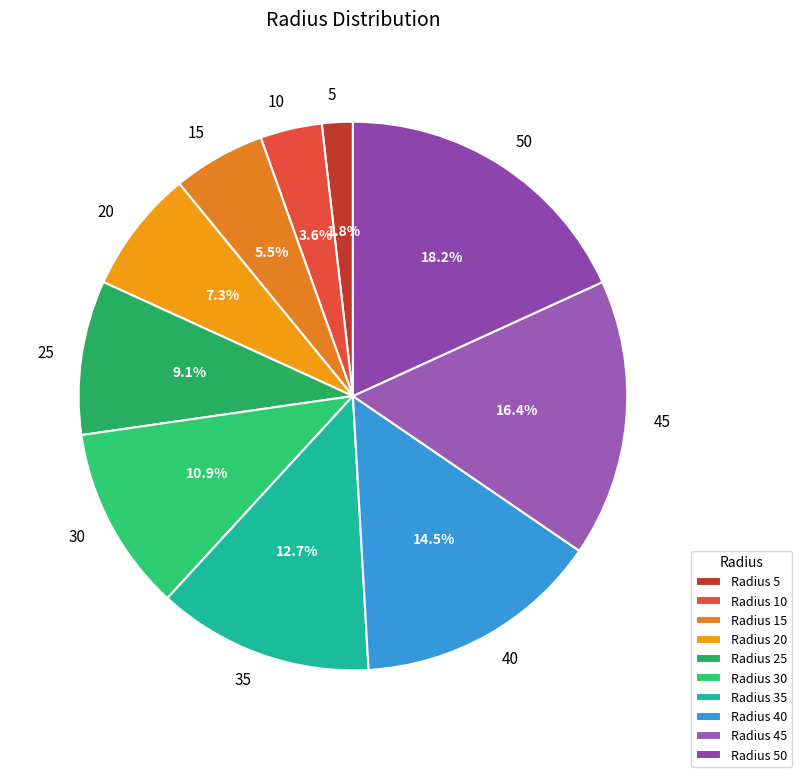

Which has a higher value, 5 or 40?

40